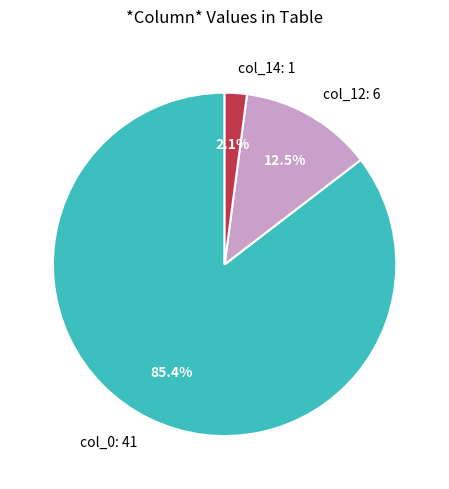

What is the majority slice?

col_0: 41